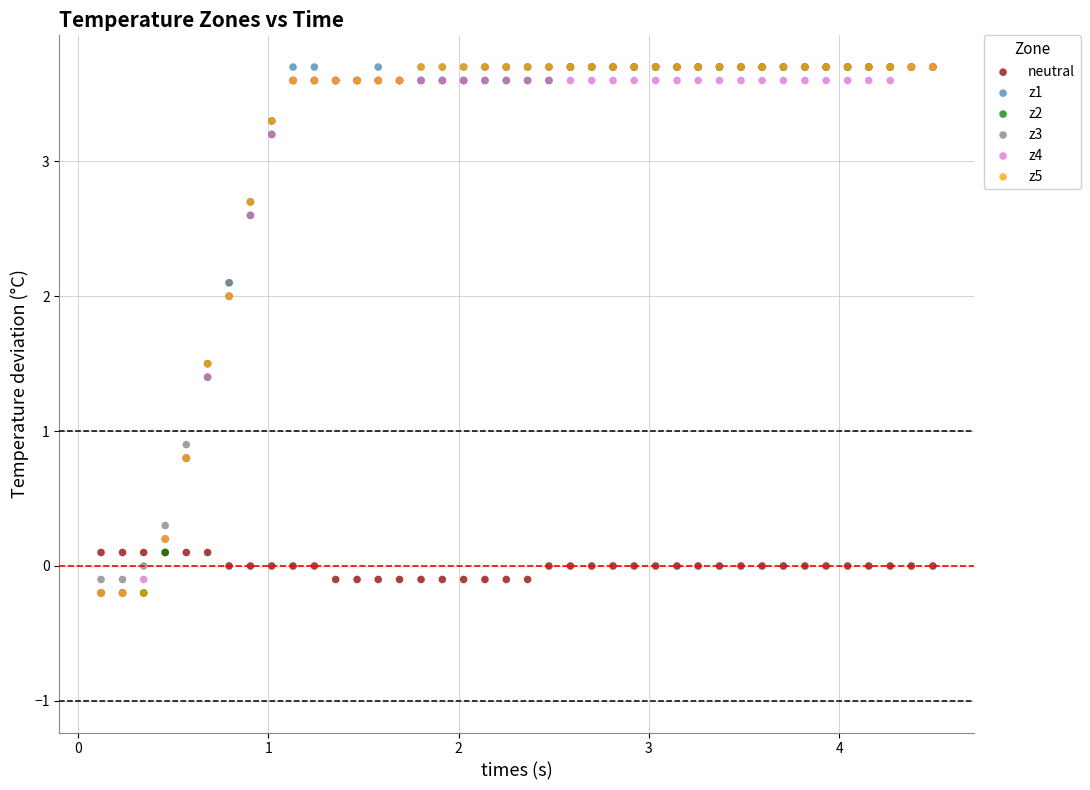

Across all series, what Y value is closest to 1?

0.9